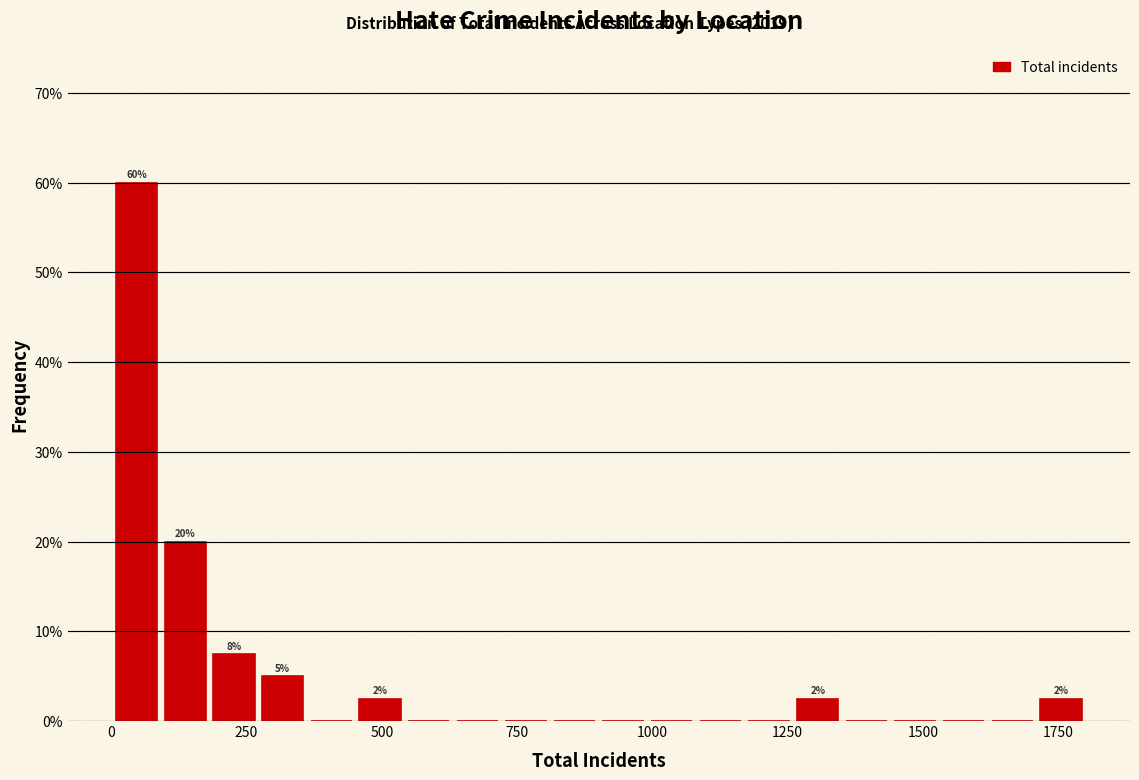

Read against the x-axis, roughly where is the centre of the tallest bar?

50